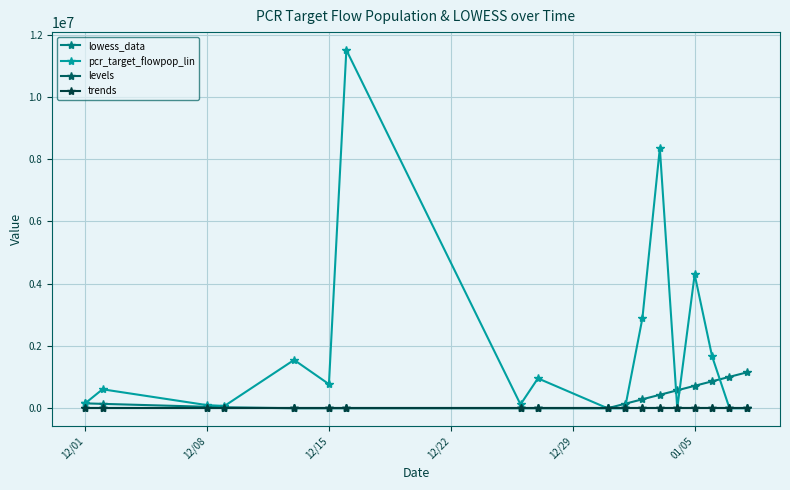

Which series has the largest range (max minus min)?

pcr_target_flowpop_lin